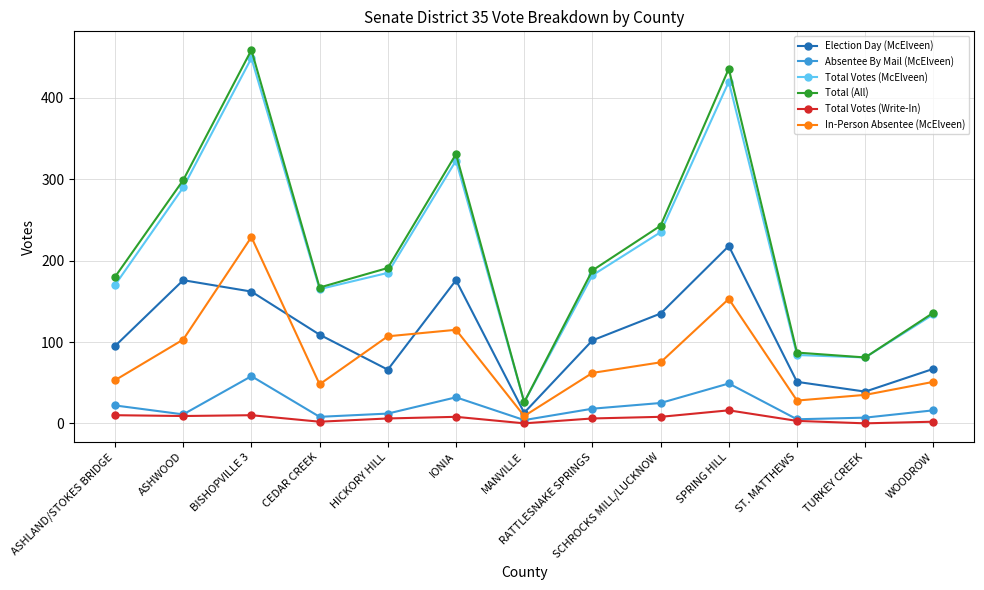

What is the difference between the second highest and second lowest values in the Total Votes (McElveen) series?

339